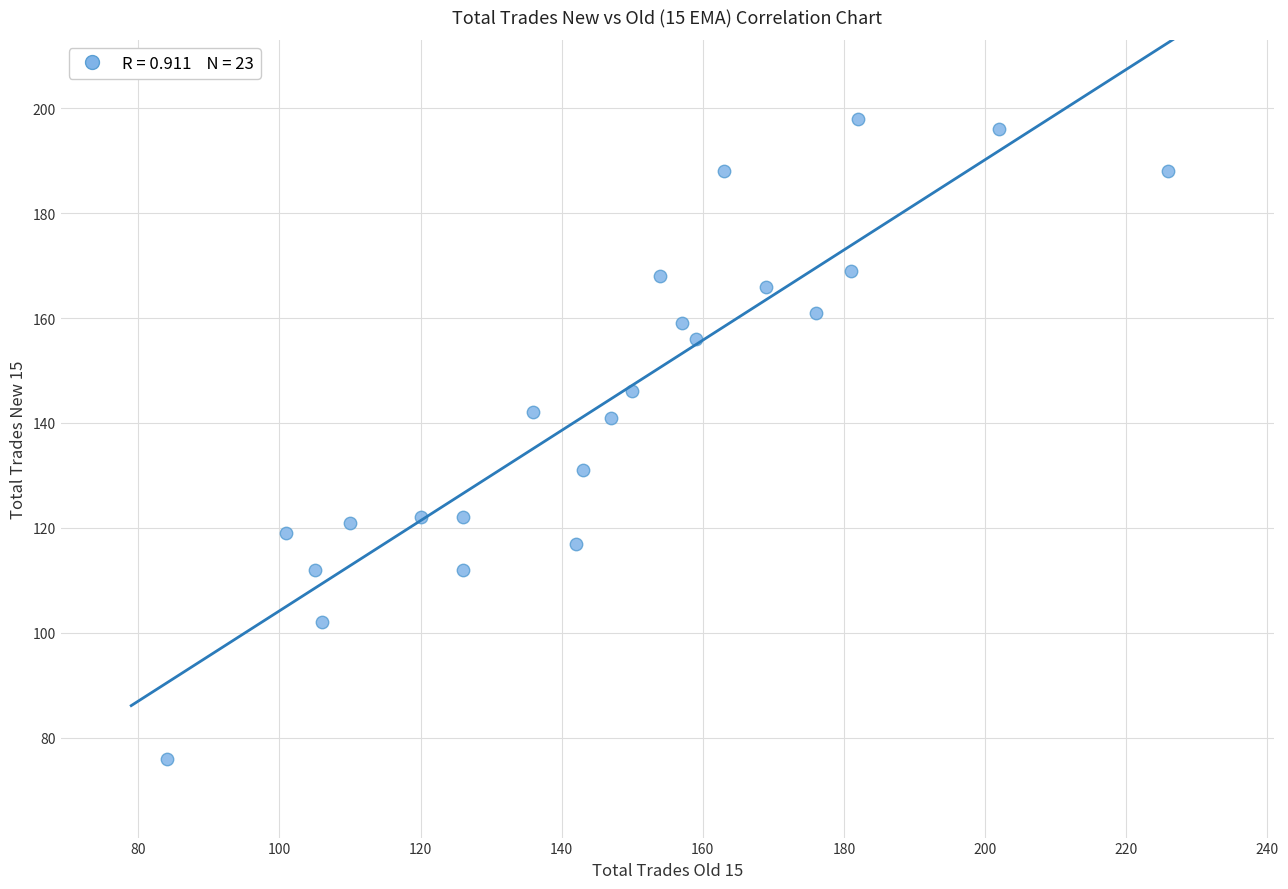

What is the range of Y values (max minus min)?

122